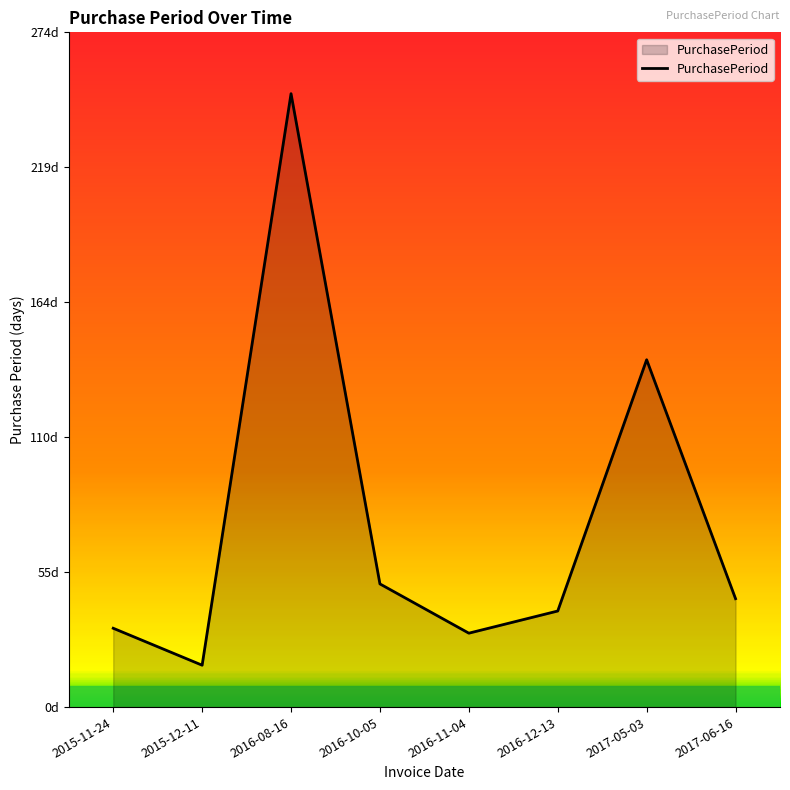

Does the chart display data point markers on the line(s)?

No